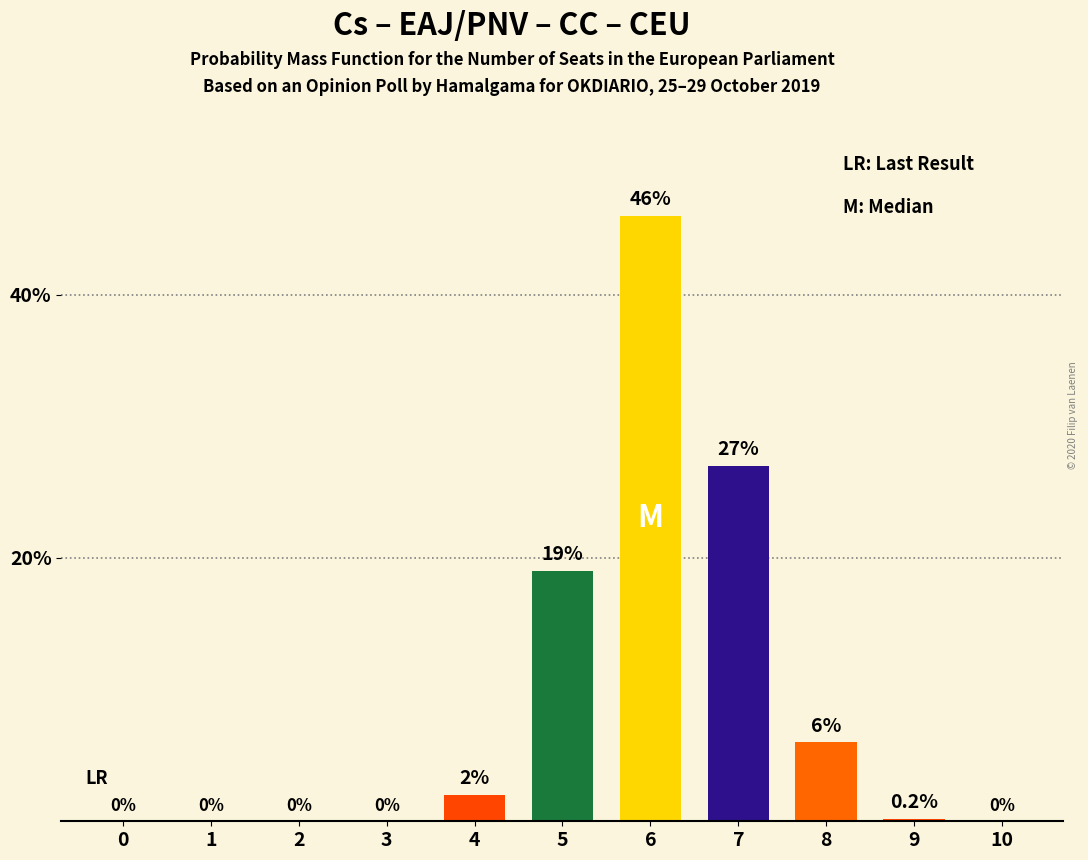

Is it true that the value at 0 is 0.0?

True